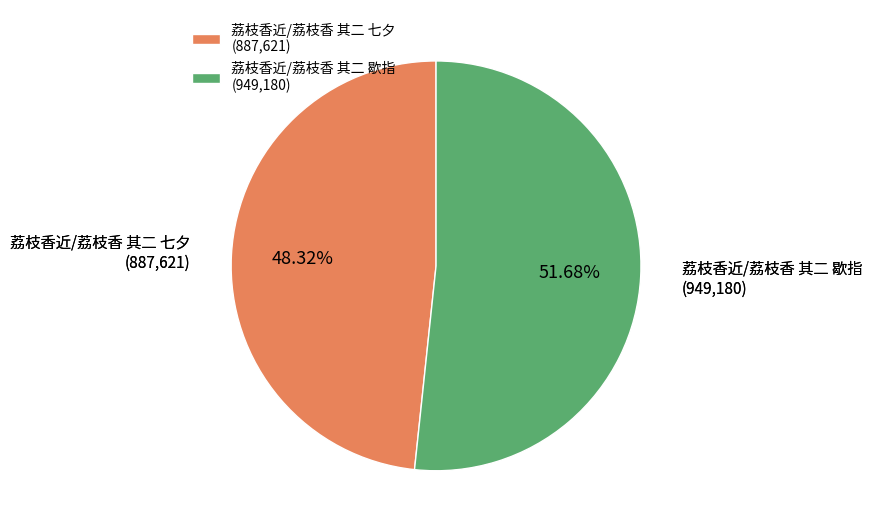

Does 荔枝香近/荔枝香 其二 七夕 account for over 50% of the chart?

No